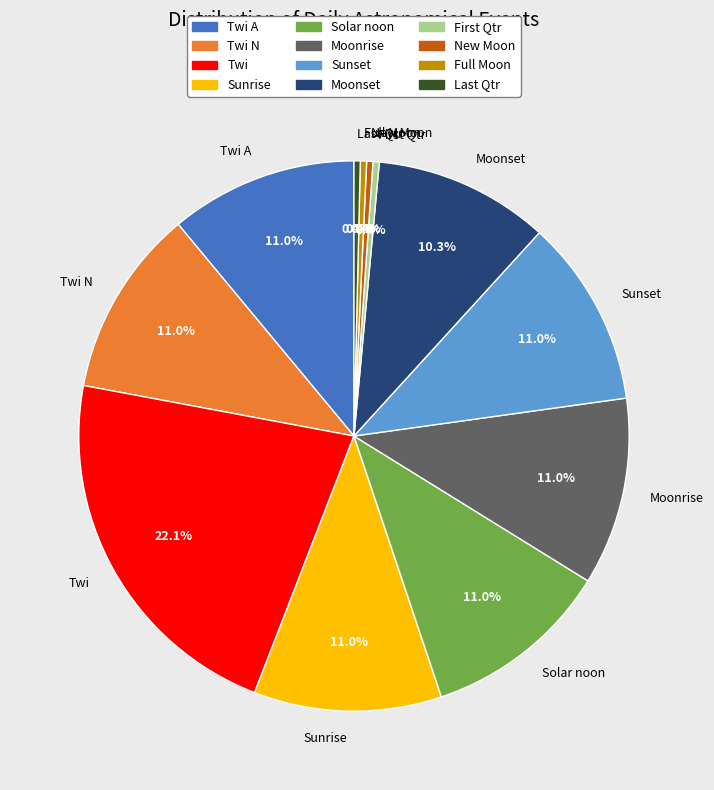

The Twi N slice represents 1% of the pie. True or false?

False